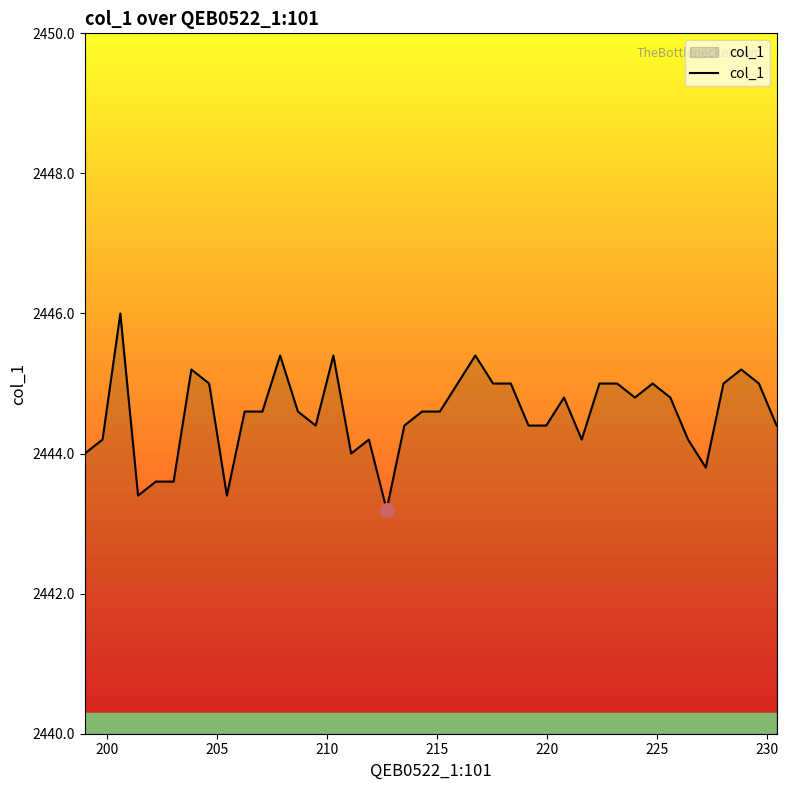

Does the chart have visible grid lines?

No